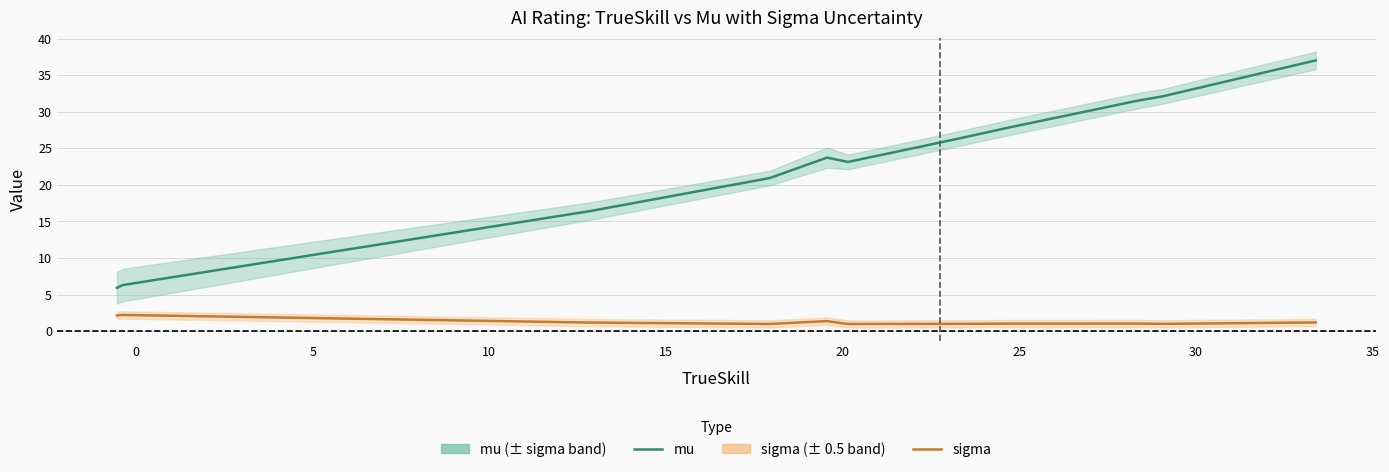

What is the value of the mu point at the 6th from the left?

23.1